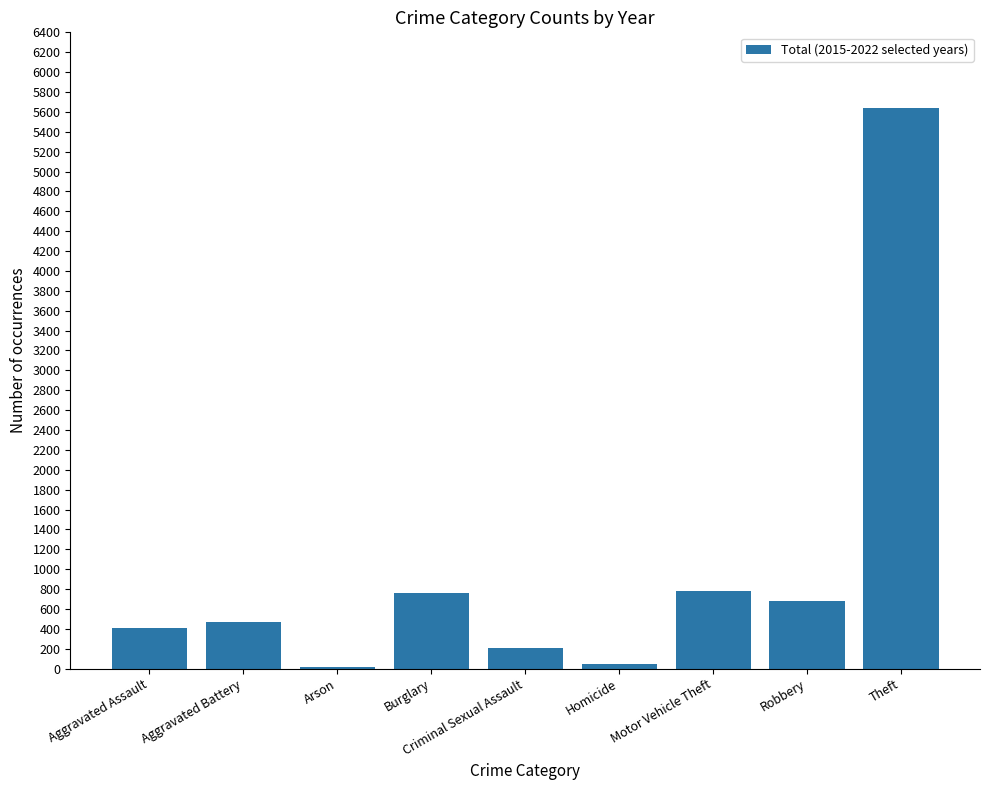

Which label corresponds to the largest value in the chart?

Theft